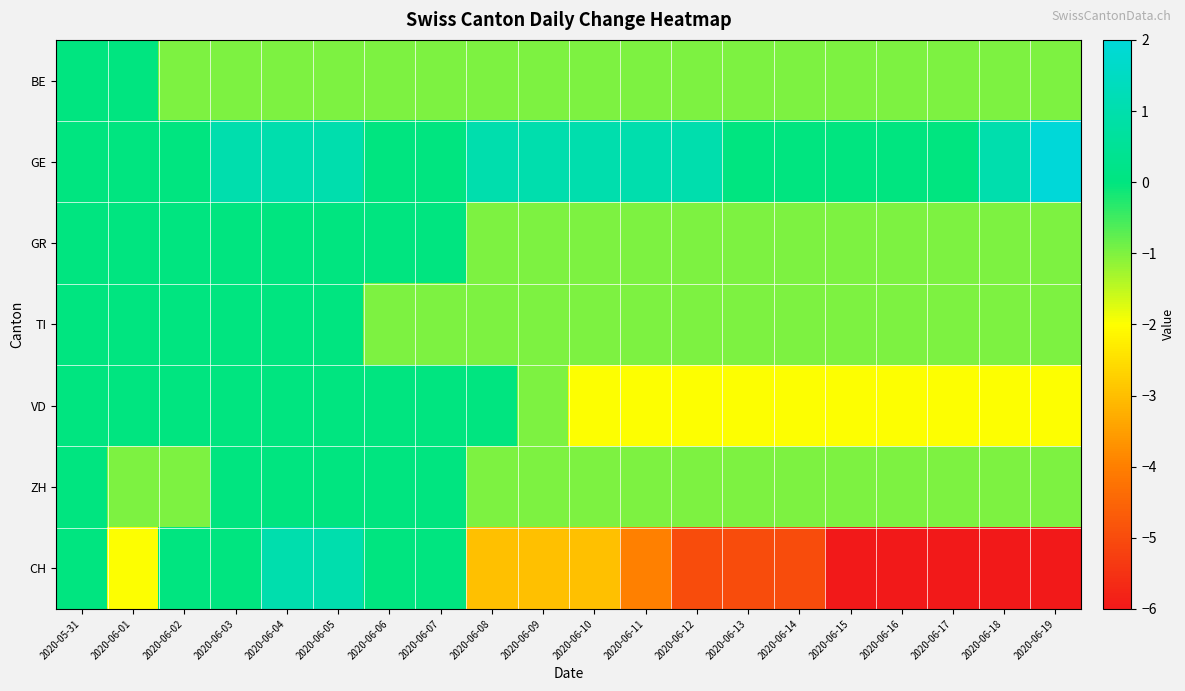

At how many categories does at least one series exceed 0?

10